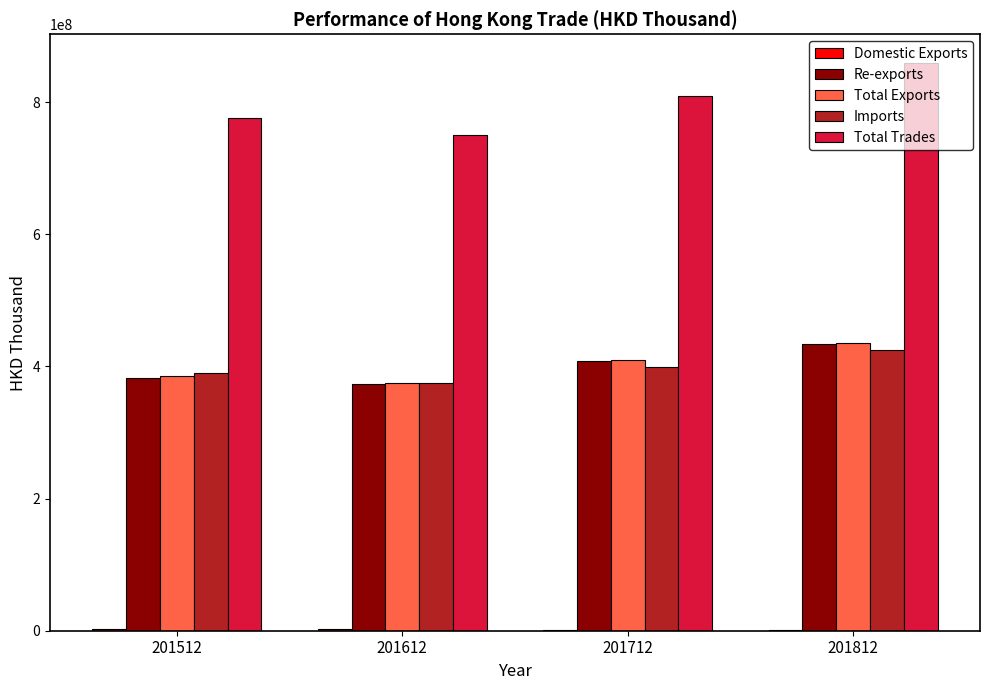

The value of Total Exports at 201712 is 225315622.7. True or false?

False